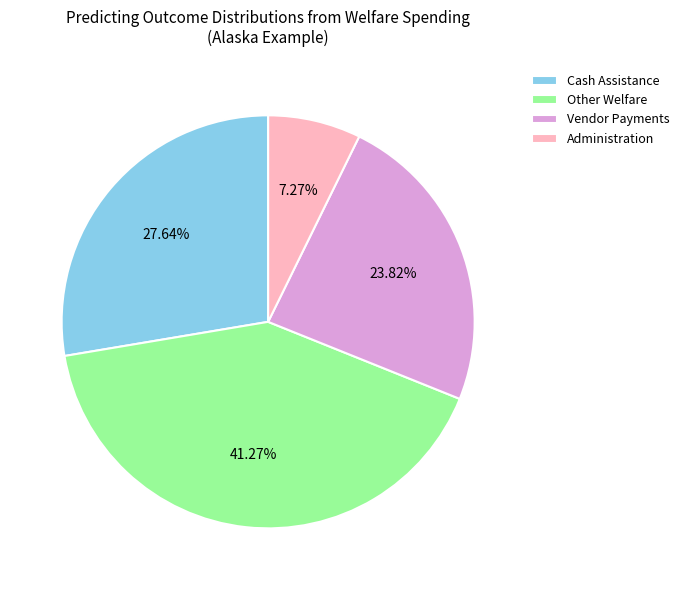

To the nearest percent, what portion does Other Welfare represent?

41%